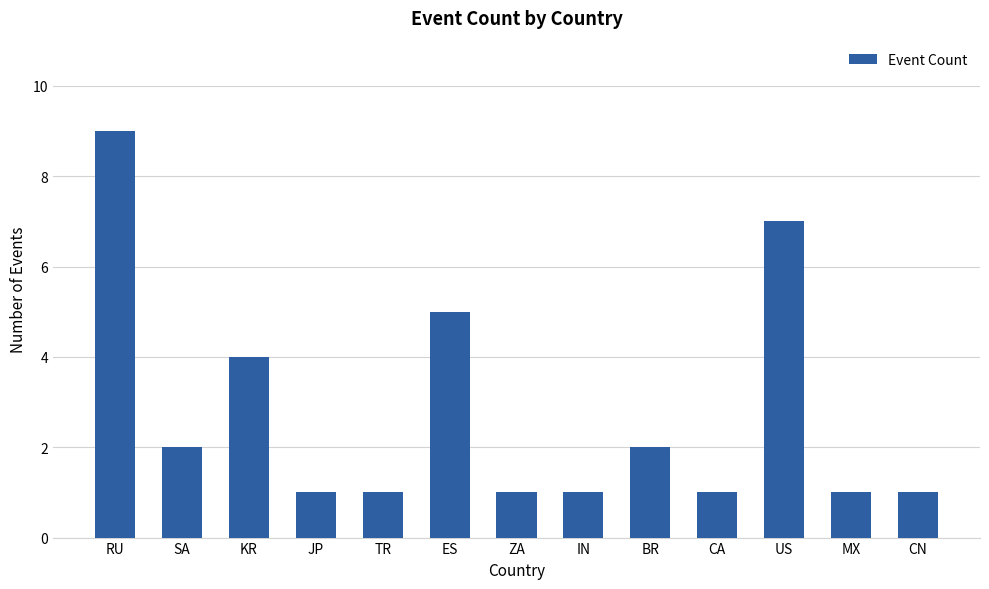

At which label is the value closest to 5?

ES